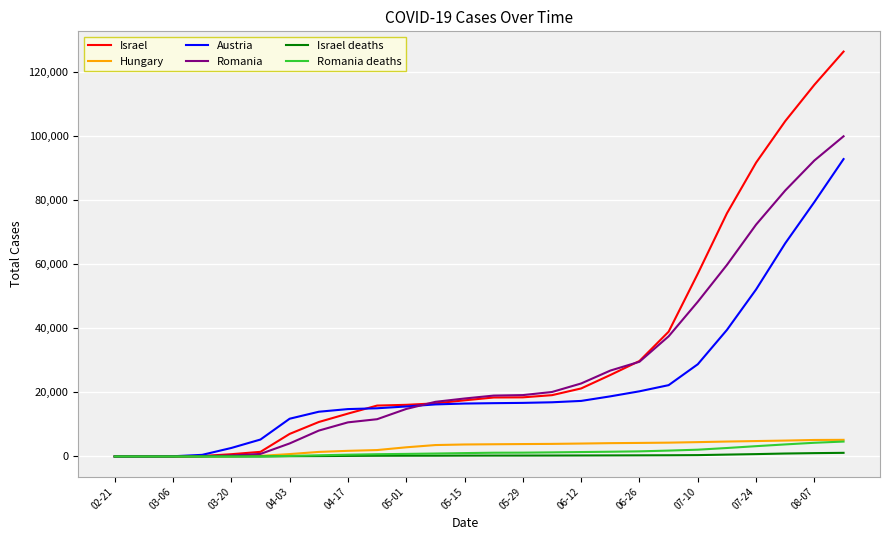

What is the average value of the Romania series?

27521